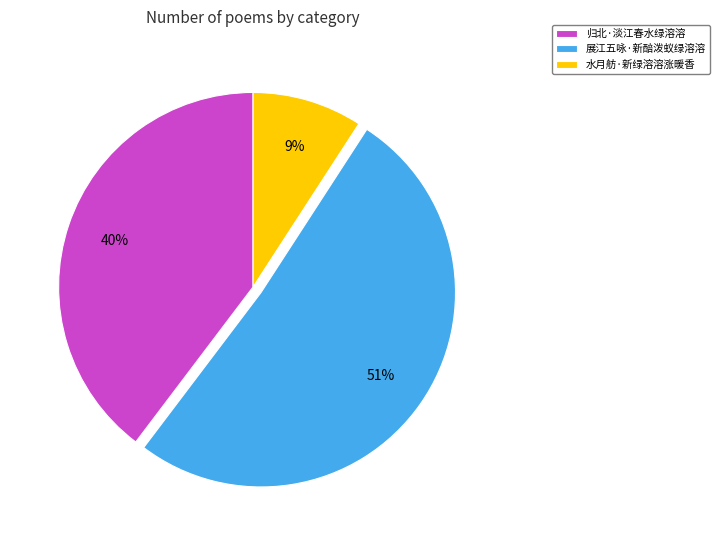

To the nearest percent, what is the difference between the 展江五咏·新醅泼蚁绿溶溶 and 水月舫·新绿溶溶涨暖香 slice percentages?

42%